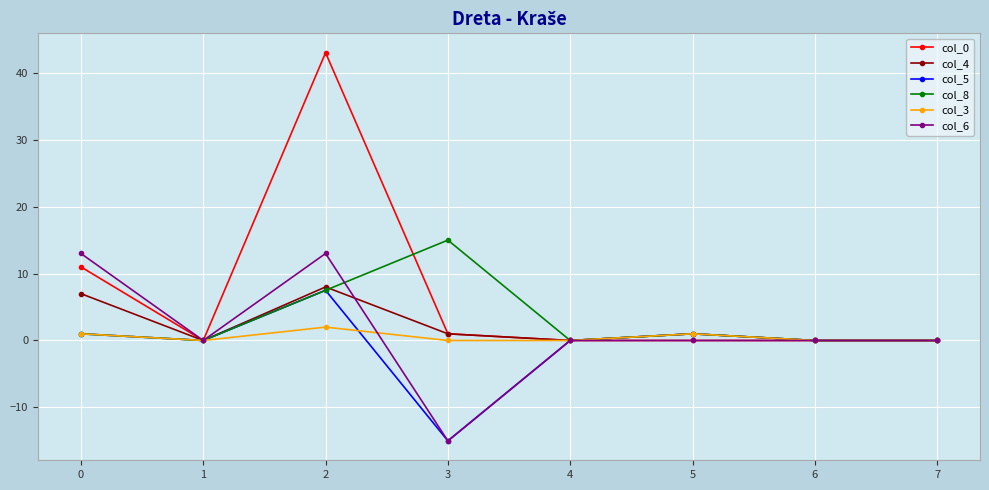

What are all the series names shown in the legend?

col_0, col_4, col_5, col_8, col_3, col_6